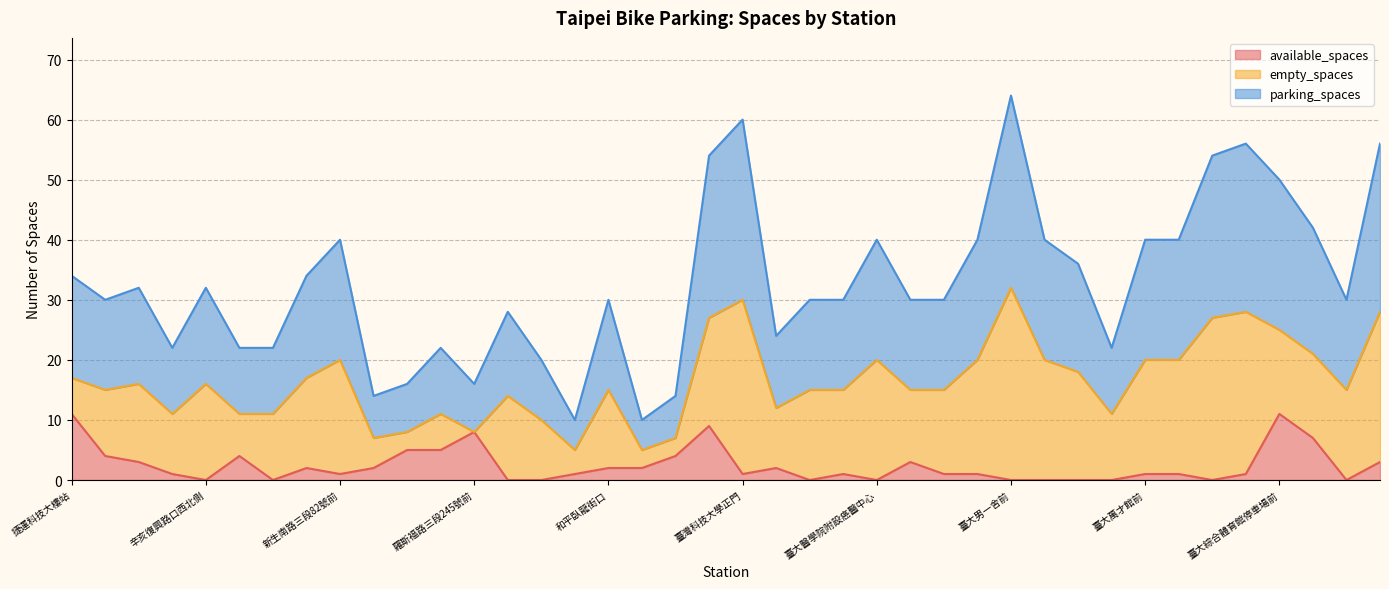

How many lines are shown in the chart?

3